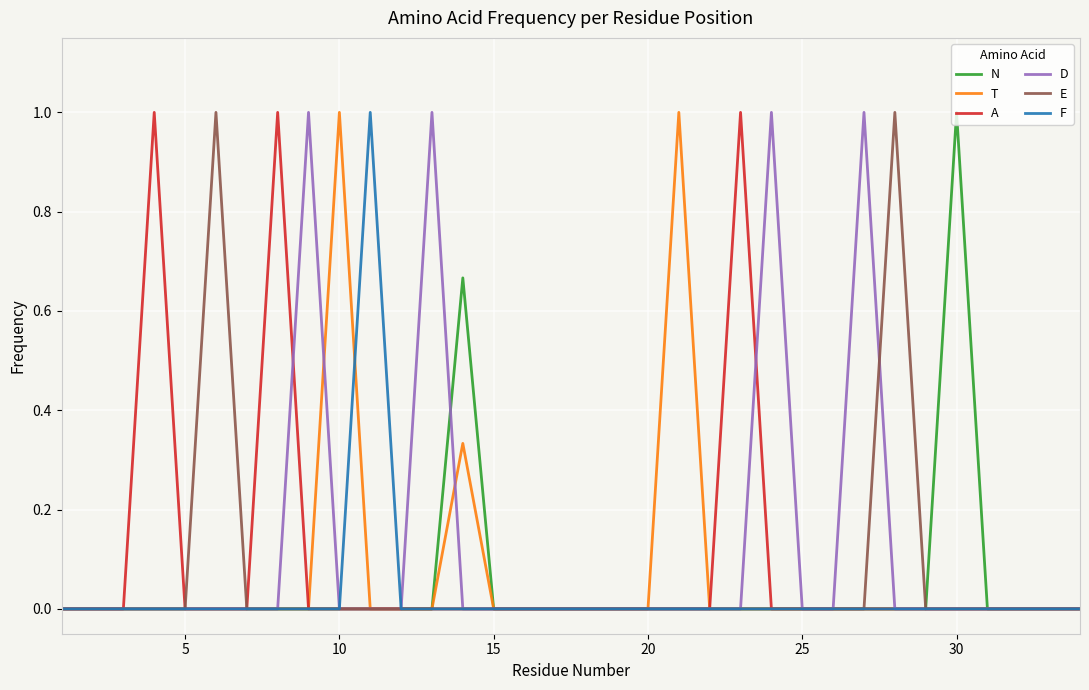

True or false: A has more than 2 points higher than both neighbors.

True